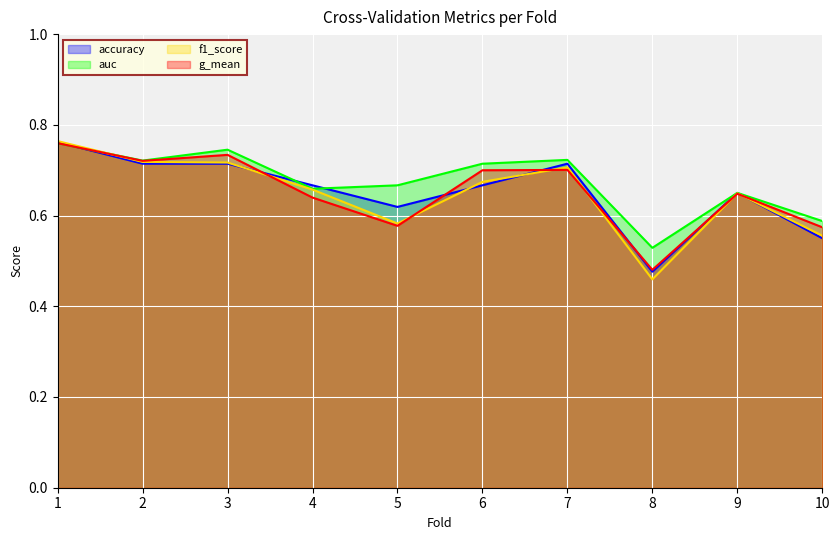

At which category is the sum across all series the highest?

1